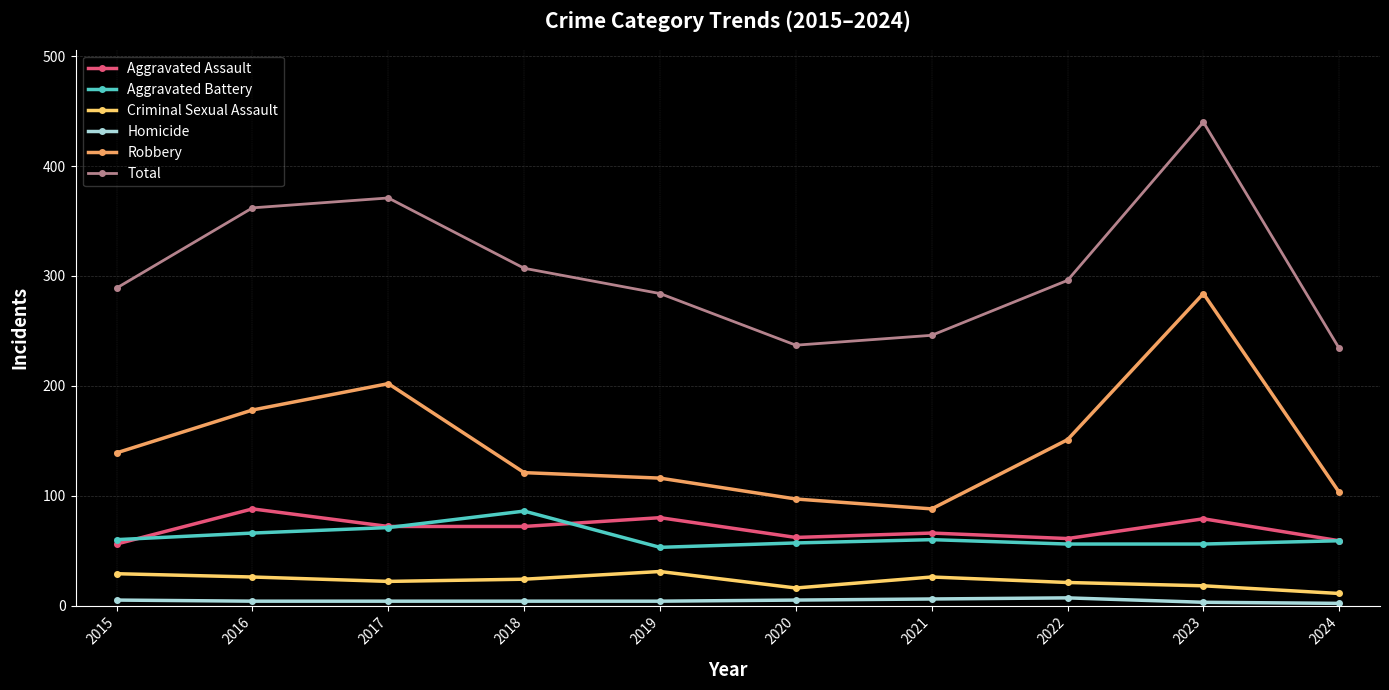

What is the spread (max minus min) of values at 2015?

284